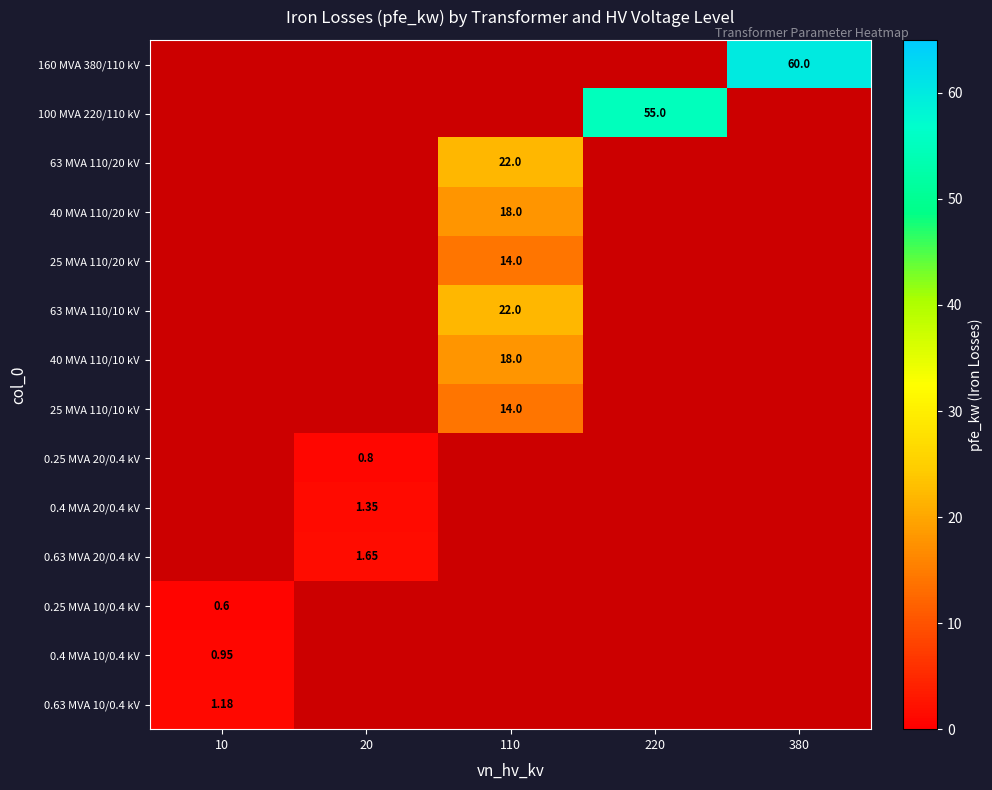

Is the value of 100 MVA 220/110 kV at 220 greater than the value of 40 MVA 110/10 kV at 110?

Yes